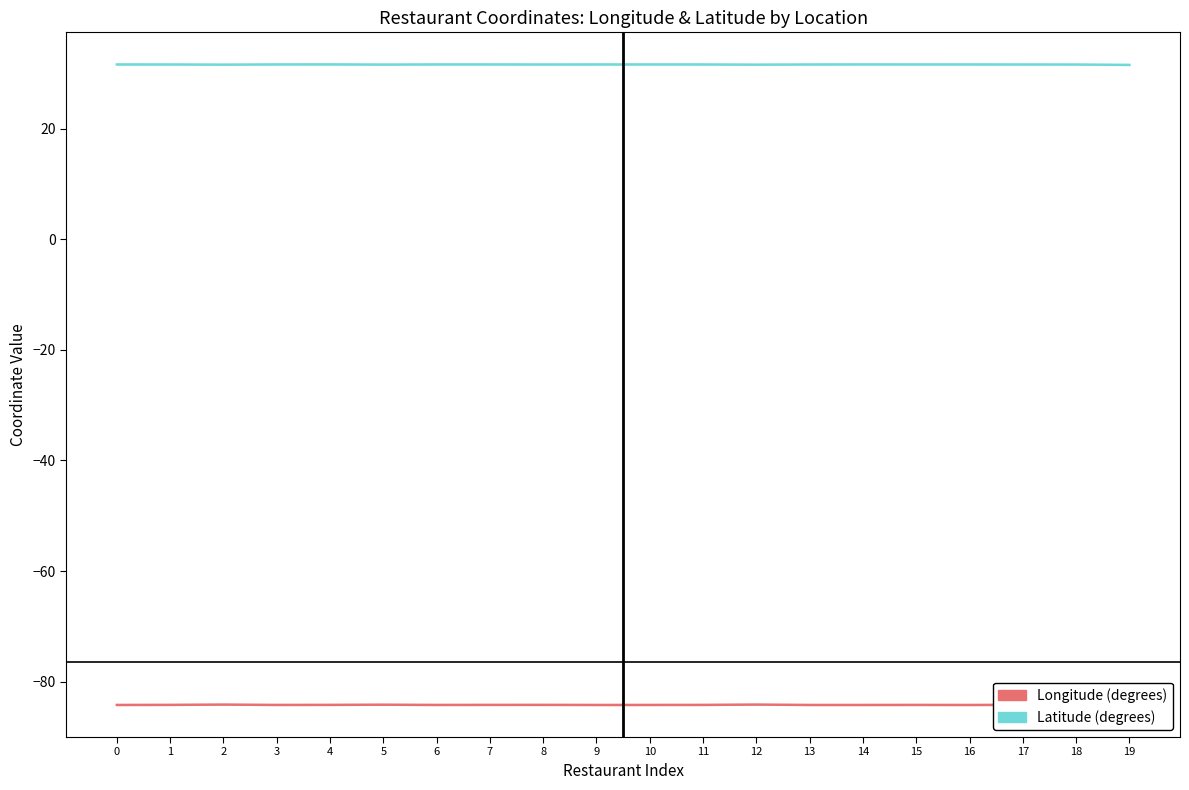

At which label is Latitude closest to 31?

19